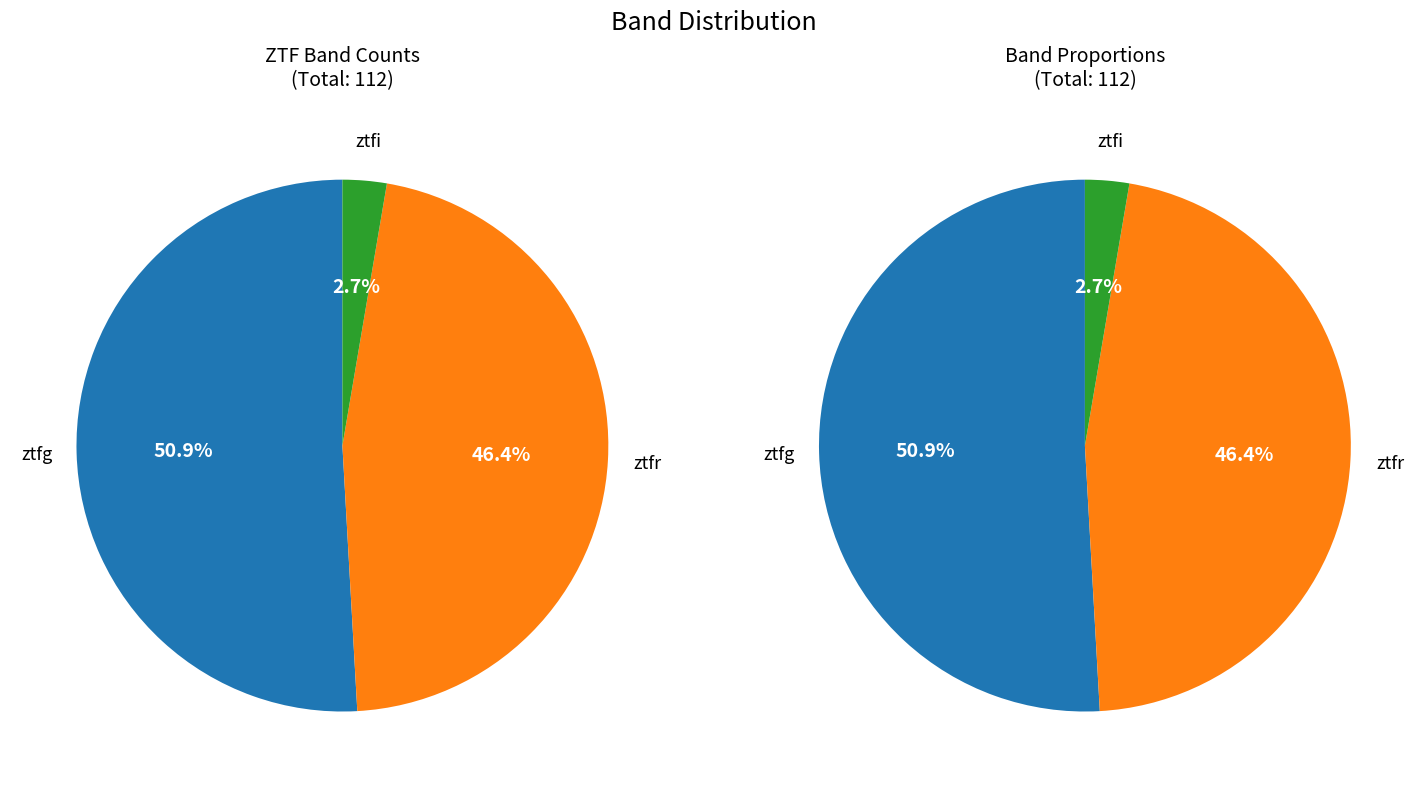

To the nearest percent, what is the combined percentage of ztfr and ztfg?

97%